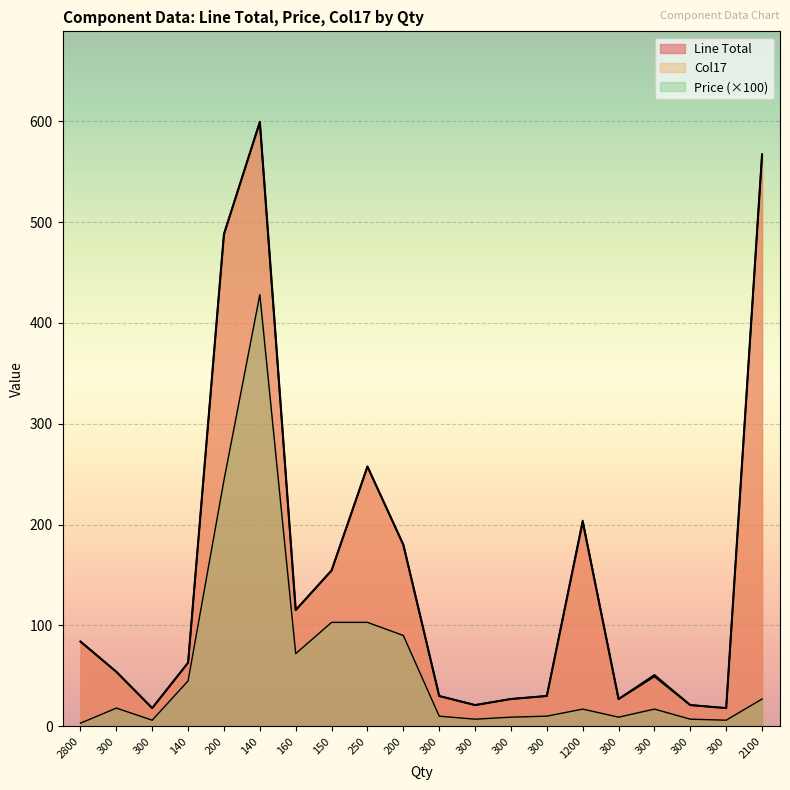

How many lines are shown in the chart?

3